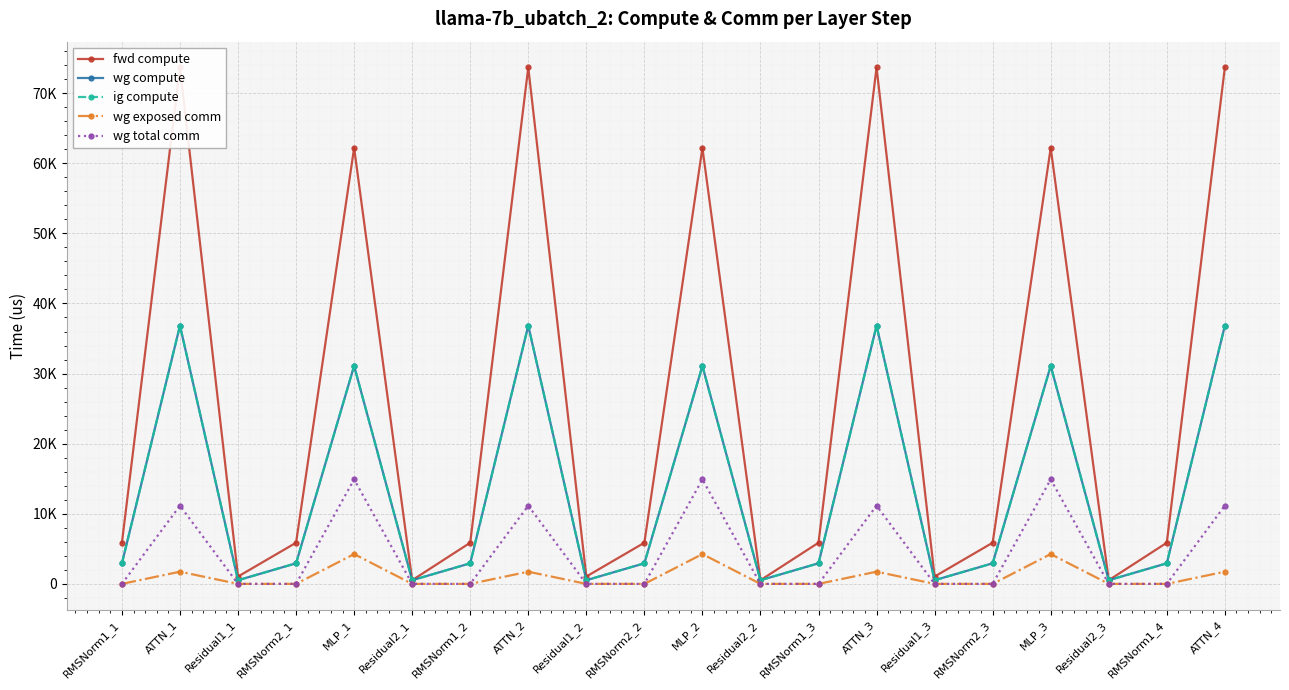

What is the maximum value for ig compute?

36831.2